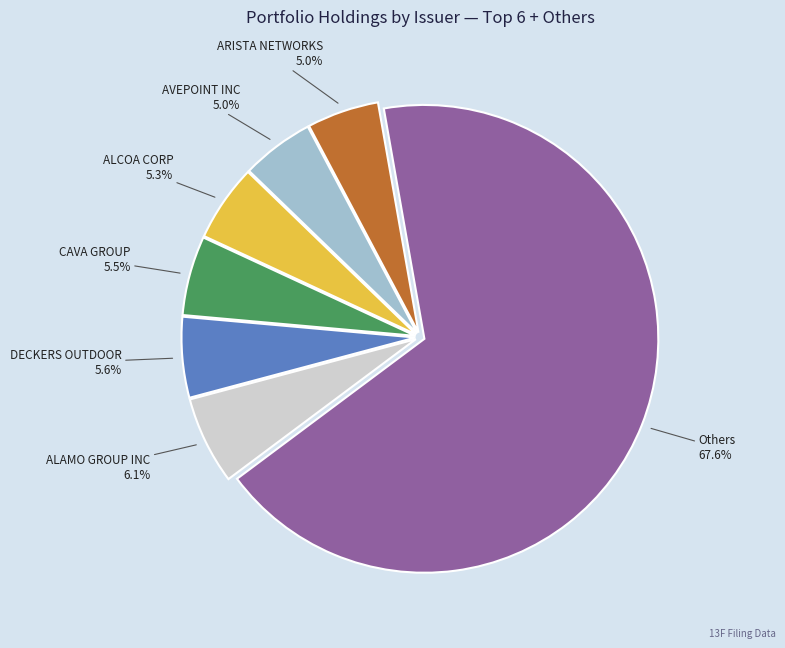

To the nearest percent, what is the average slice percentage?

14%